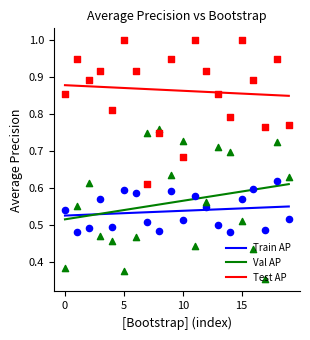

Which series has the largest Y range (max minus min)?

Val AP